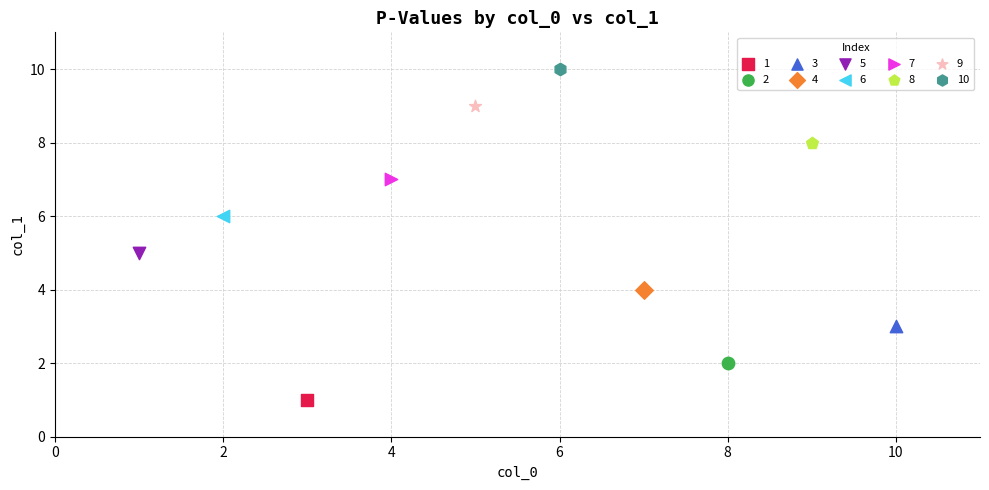

What are all the series names shown in the legend?

1, 2, 3, 4, 5, 6, 7, 8, 9, 10